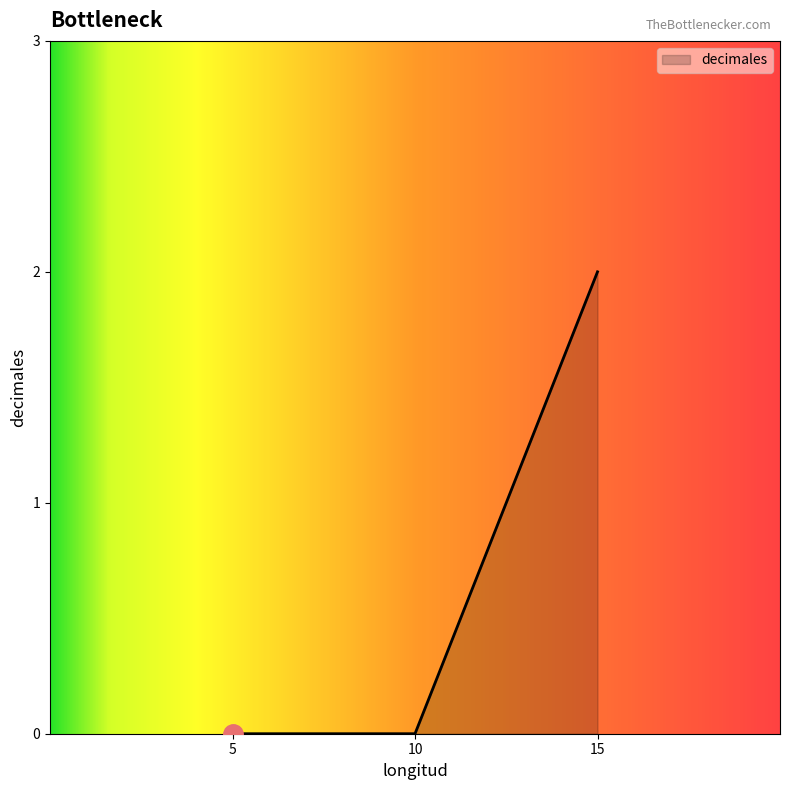

What is the greatest value displayed?

2